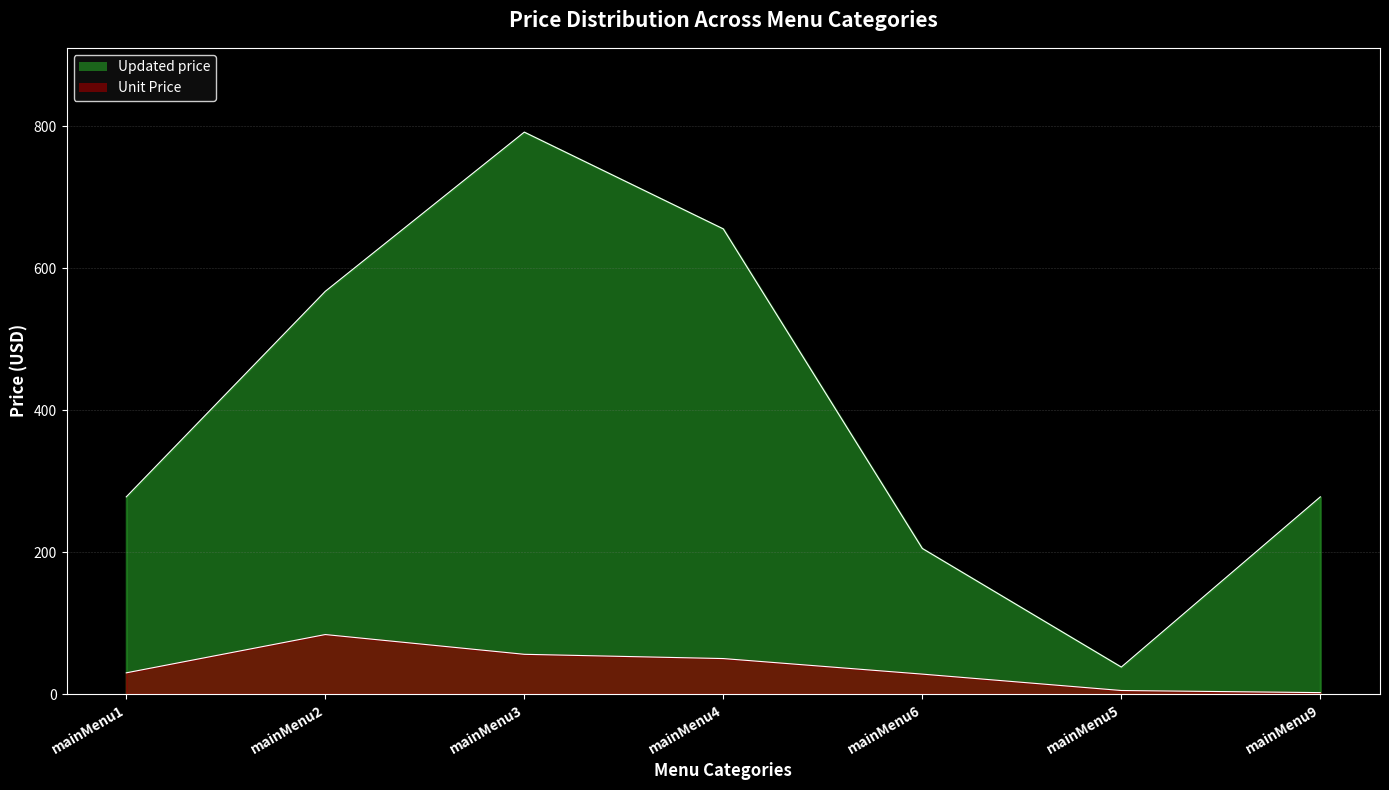

Is the value of Unit Price at mainMenu5 greater than the value of Updated price at mainMenu1?

No